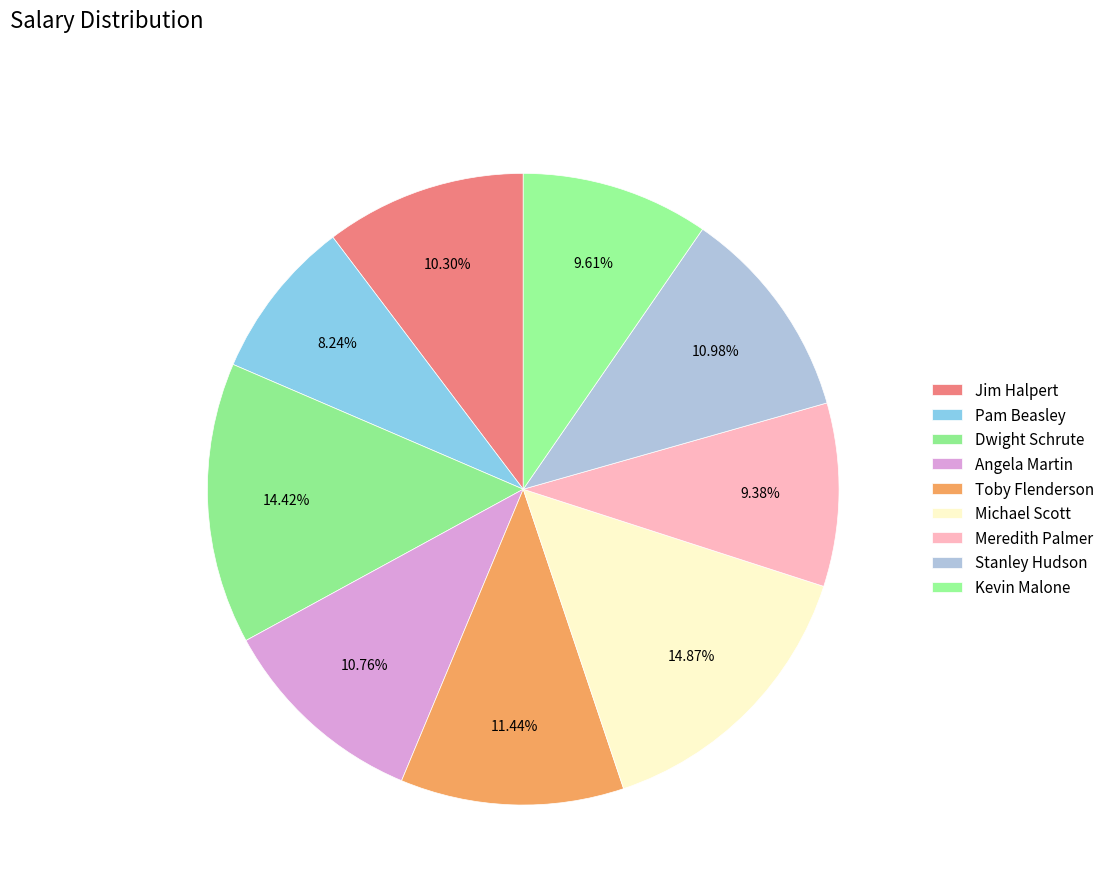

What percentage is the Meredith Palmer slice, to the nearest percent?

9%